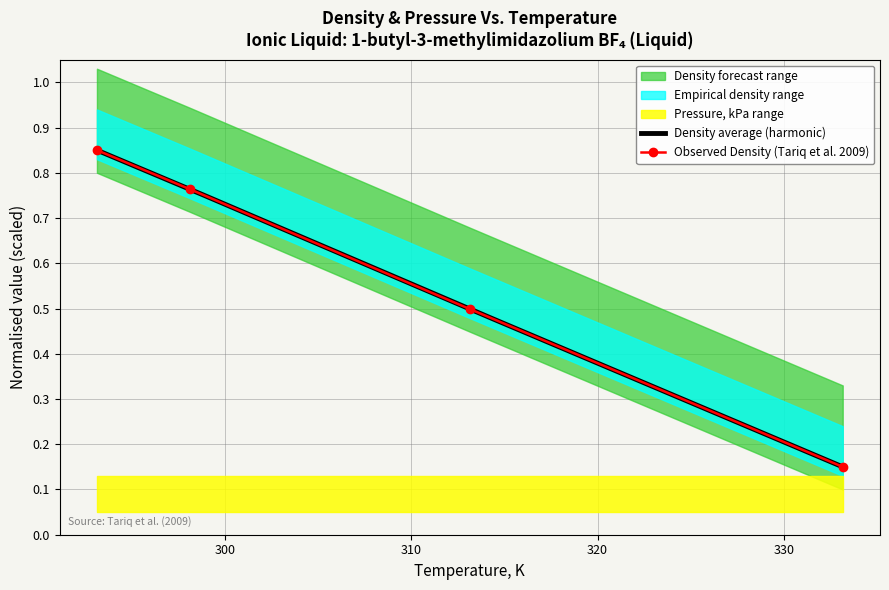

What is the value of the 2nd point from the left?

0.8